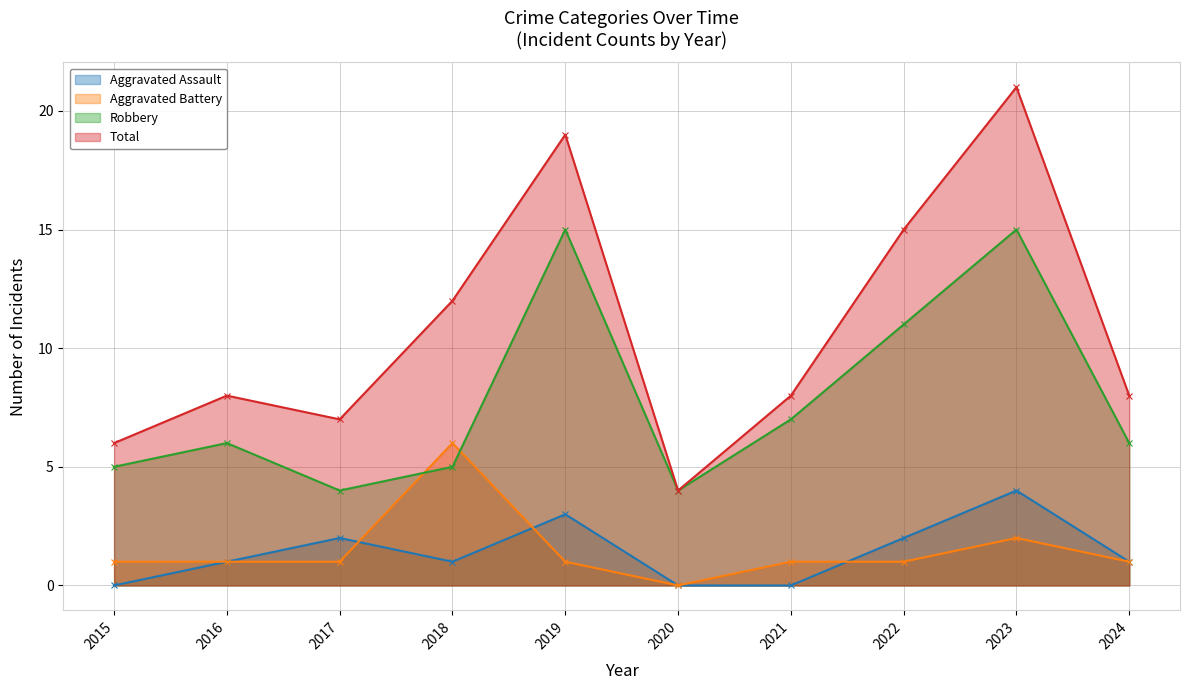

What is the sum of all Aggravated Assault values?

14